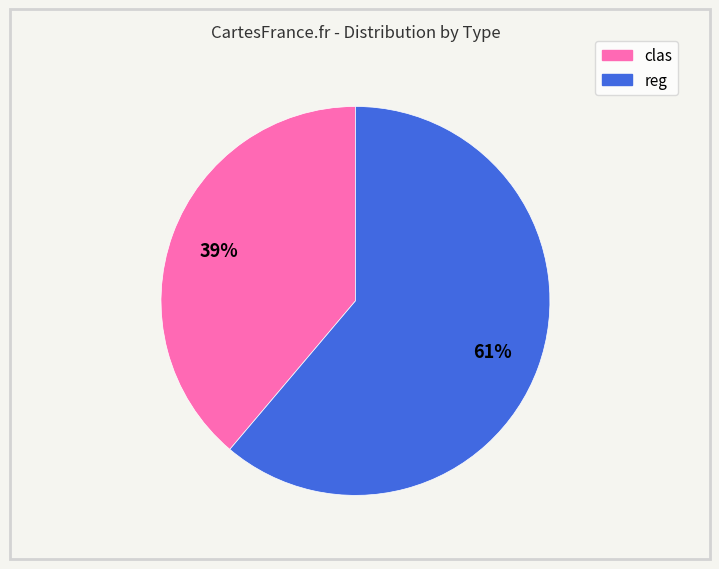

How many slices are in this pie chart?

2